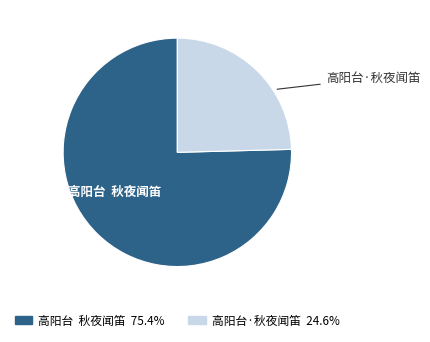

Is it true that 高阳台·秋夜闻笛 is 25% of the pie?

True